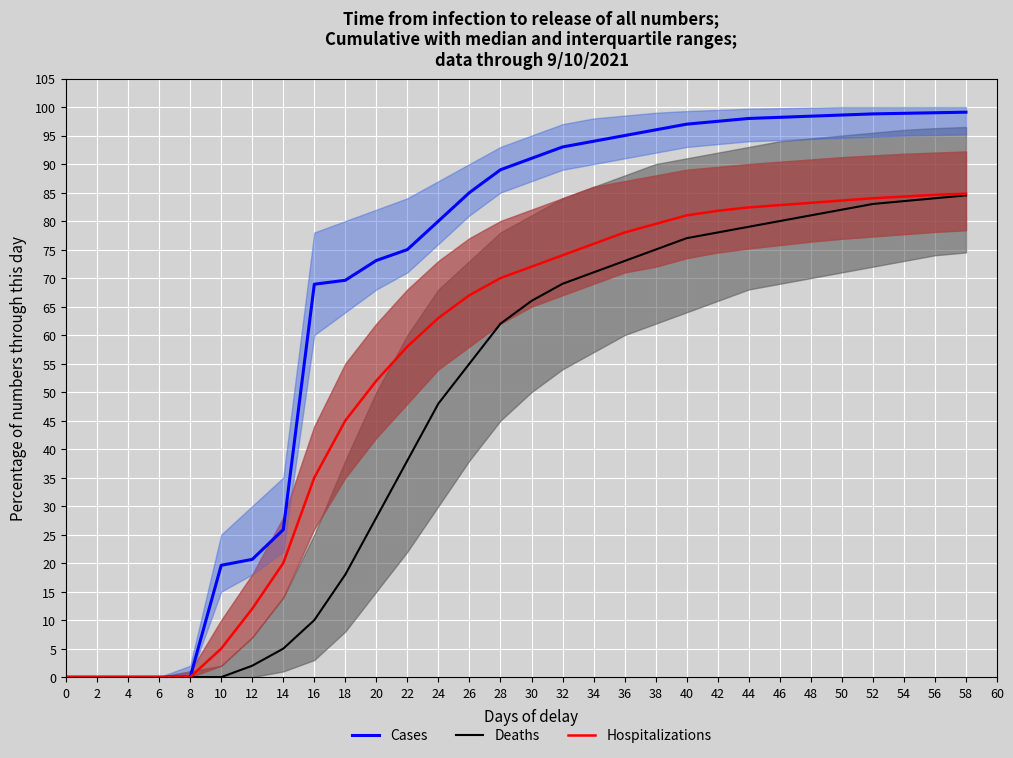

What is the difference between the second highest and minimum values in the Cases series?

99.0